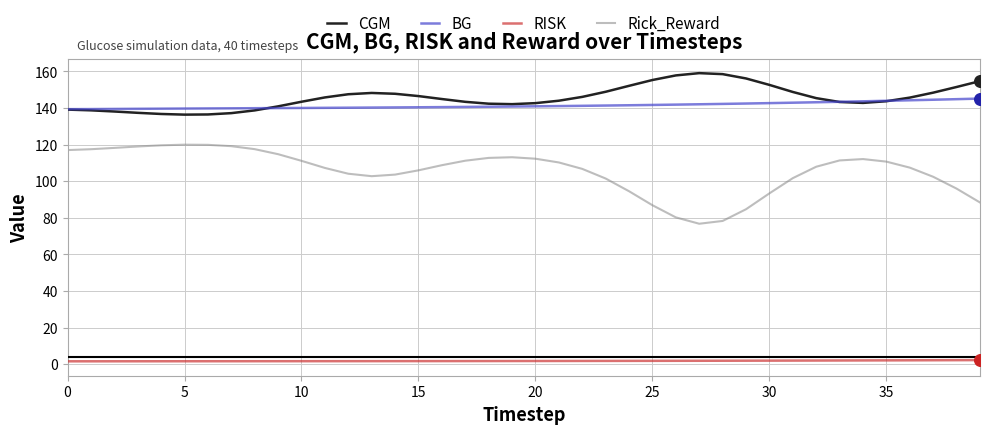

True or false: Rick_Reward and BG intersect in this chart.

False